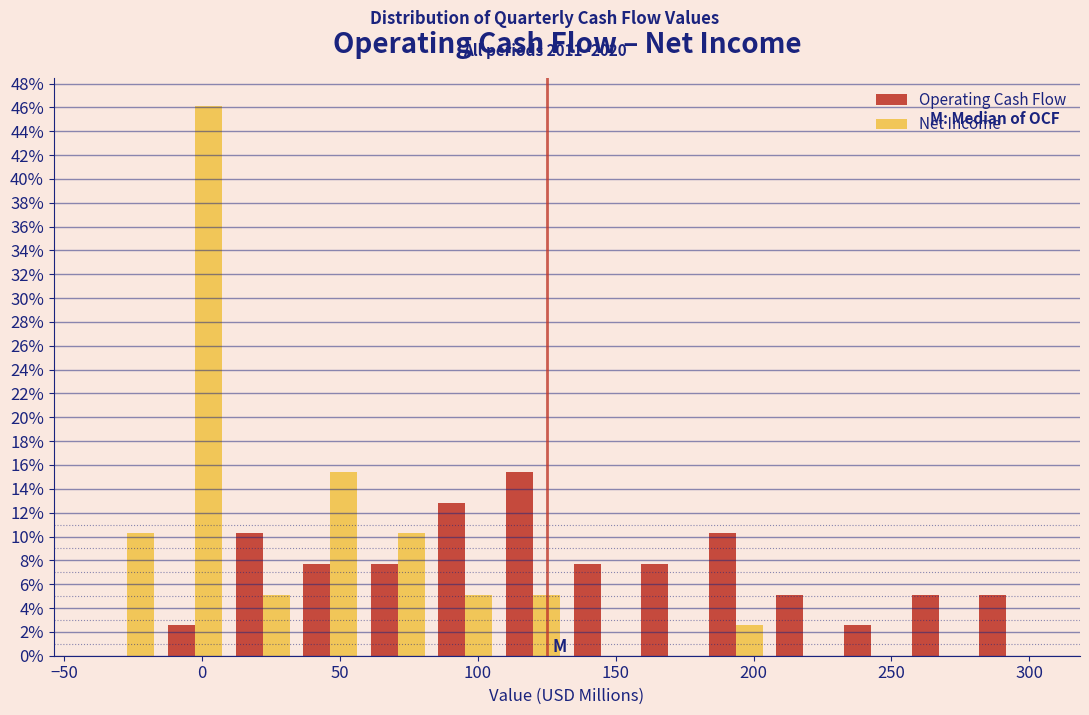

Reading left to right, transcribe this chart: for each range on the x-axis, give the height of each series' bar. Neither the bar edges nor the heights are printed on the chart, so give them approximately, as read against the axes.

-40 to -15: Operating Cash Flow=0	Net Income=10.2
-15 to 10: Operating Cash Flow=2.6	Net Income=46.2
10 to 35: Operating Cash Flow=10.2	Net Income=5.2
35 to 60: Operating Cash Flow=7.6	Net Income=15.4
60 to 85: Operating Cash Flow=7.6	Net Income=10.2
85 to 110: Operating Cash Flow=12.8	Net Income=5.2
110 to 130: Operating Cash Flow=15.4	Net Income=5.2
130 to 155: Operating Cash Flow=7.6	Net Income=0
155 to 180: Operating Cash Flow=7.6	Net Income=0
180 to 205: Operating Cash Flow=10.2	Net Income=2.6
205 to 230: Operating Cash Flow=5.2	Net Income=0
230 to 255: Operating Cash Flow=2.6	Net Income=0
255 to 280: Operating Cash Flow=5.2	Net Income=0
280 to 305: Operating Cash Flow=5.2	Net Income=0